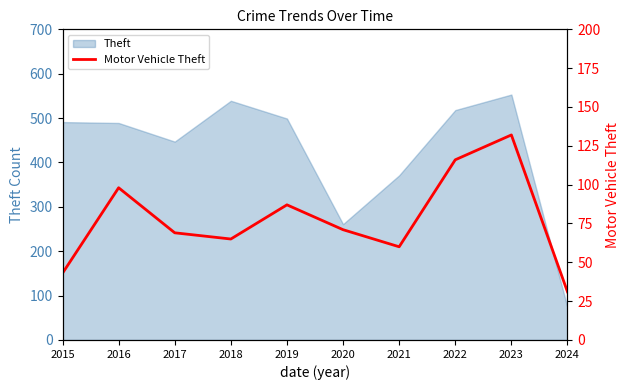

Where is the data nearest to the value 81?

2019